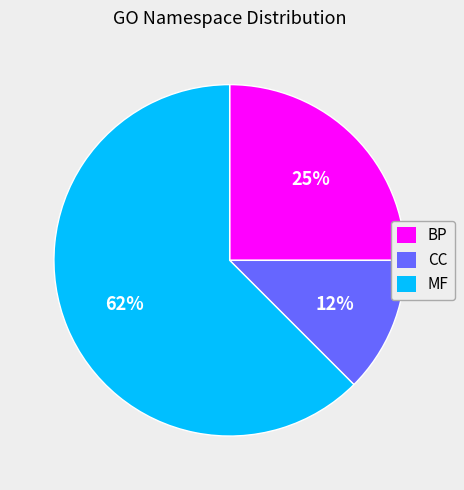

To the nearest percent, what is the average slice percentage?

33%